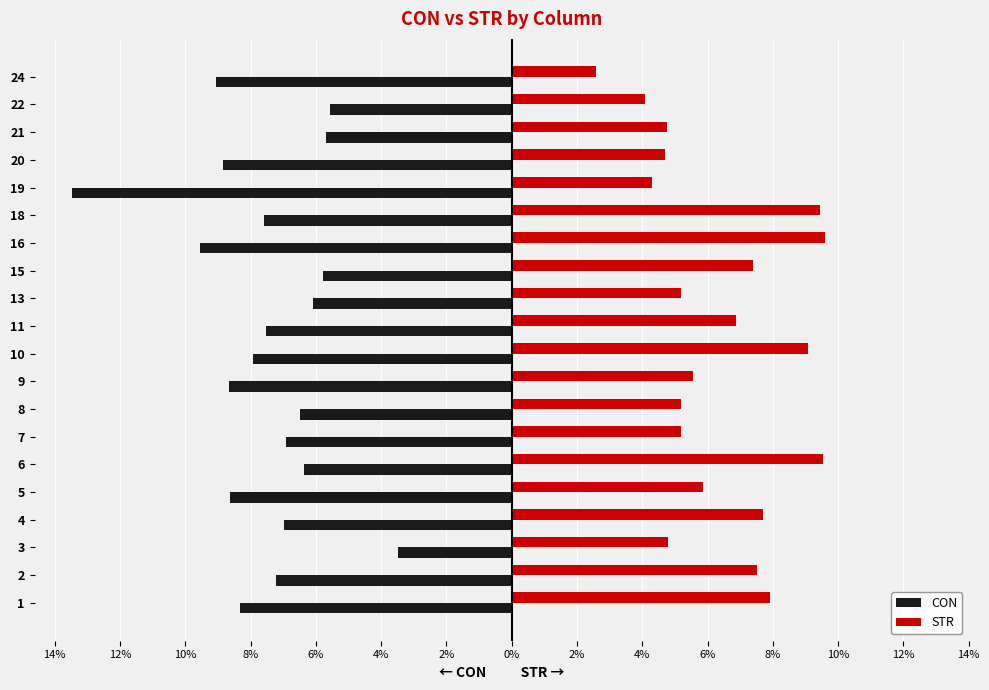

What are all the series names shown in the legend?

CON, STR